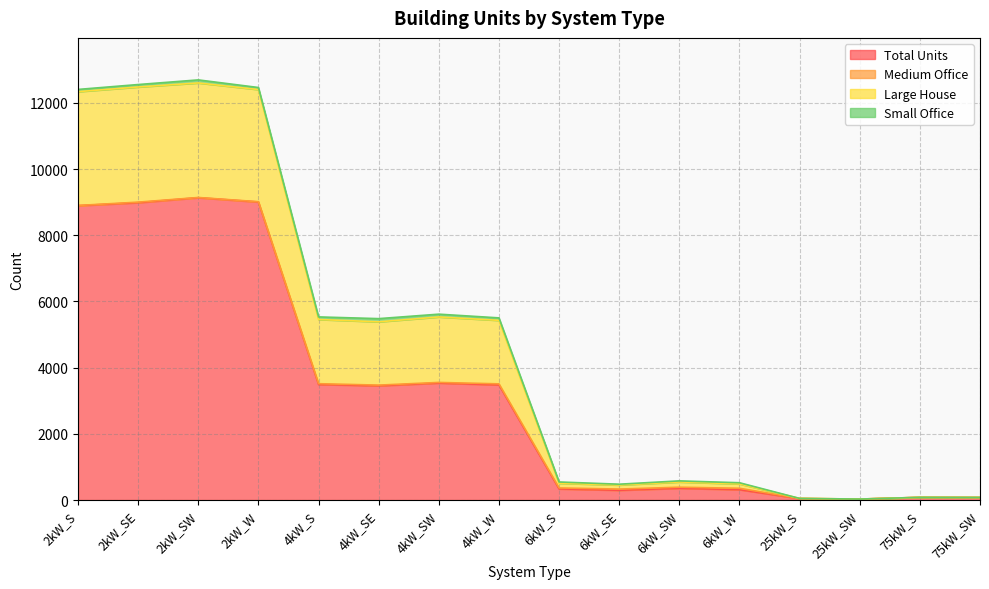

Does the chart have visible grid lines?

Yes